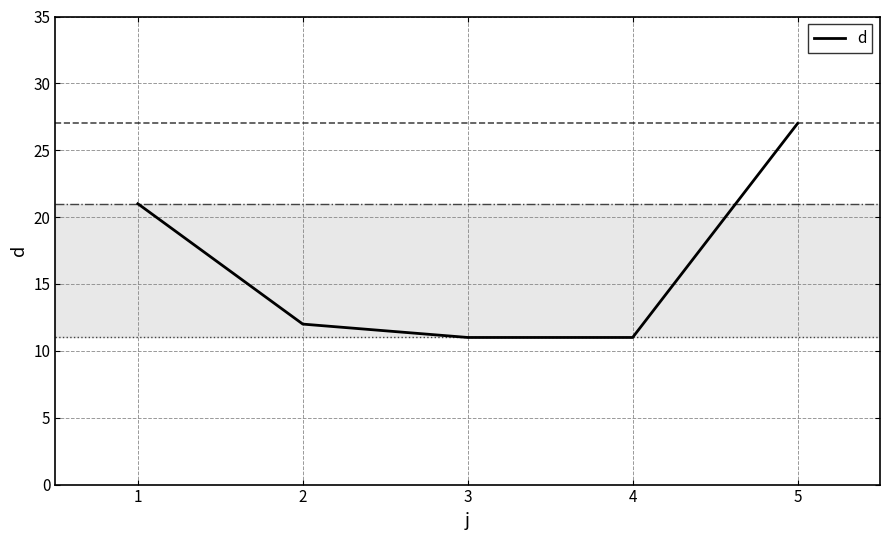

What is the difference between the values at 2 and 4?

1